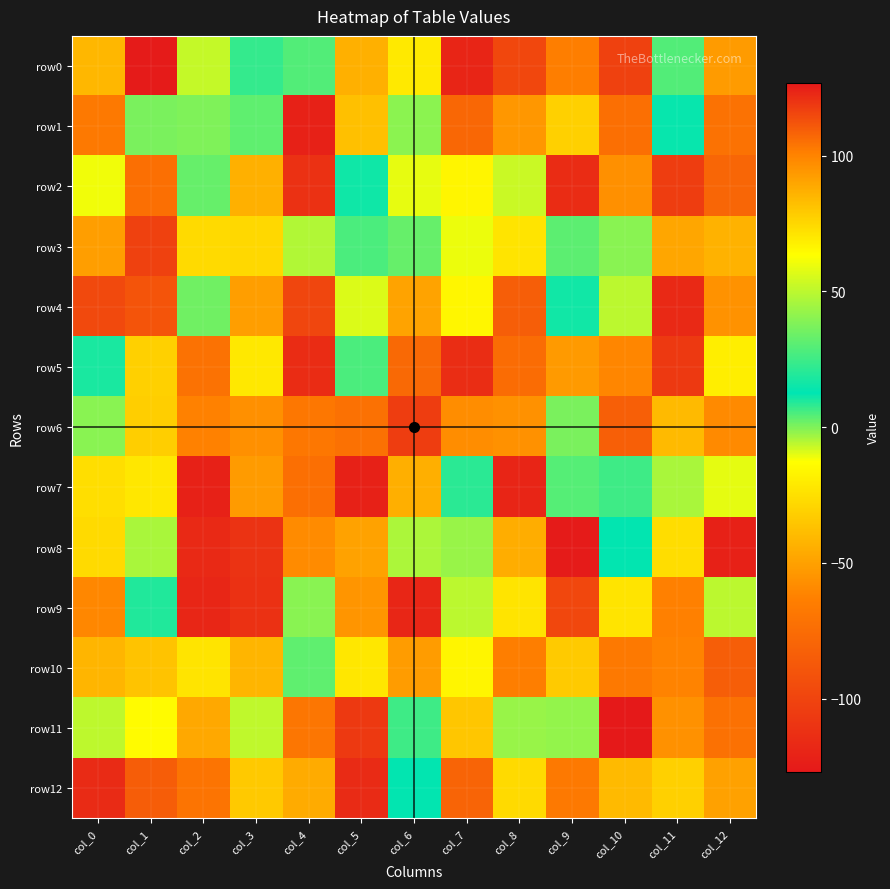

Which series changed the most between col_0 and col_4?

row1